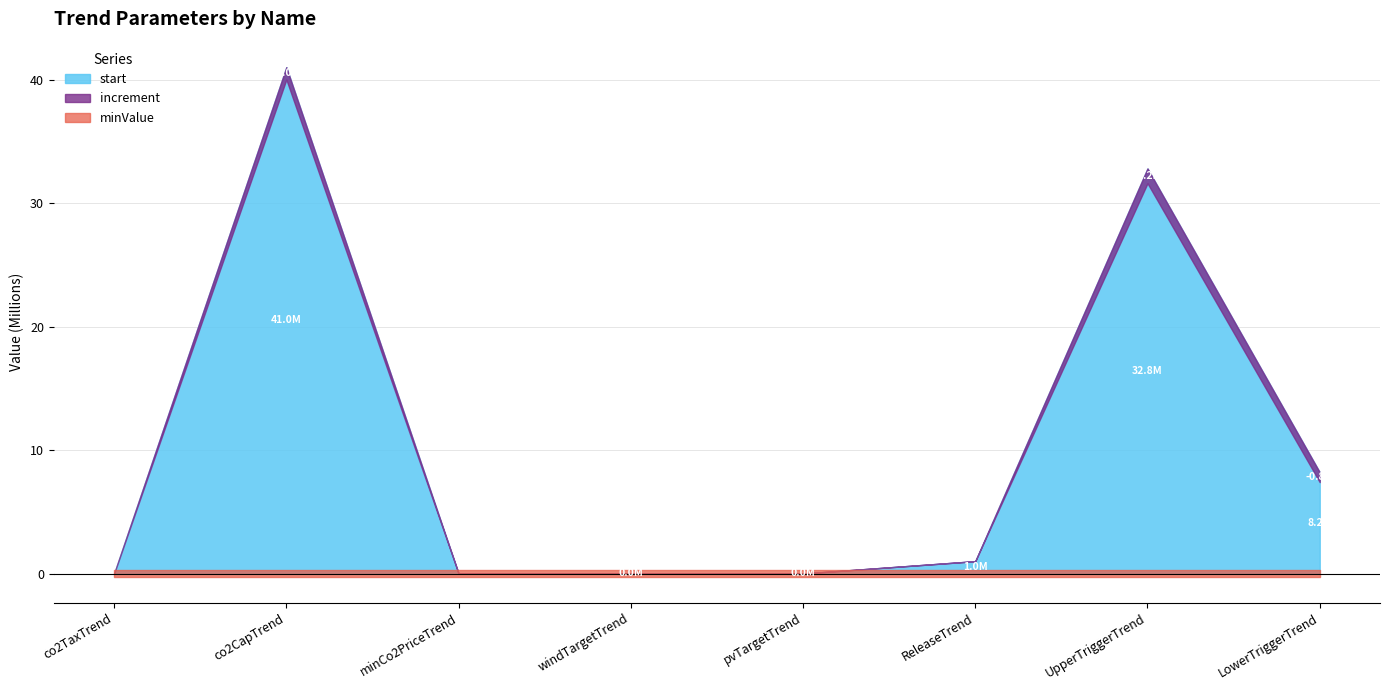

What position from the right is LowerTriggerTrend?

1